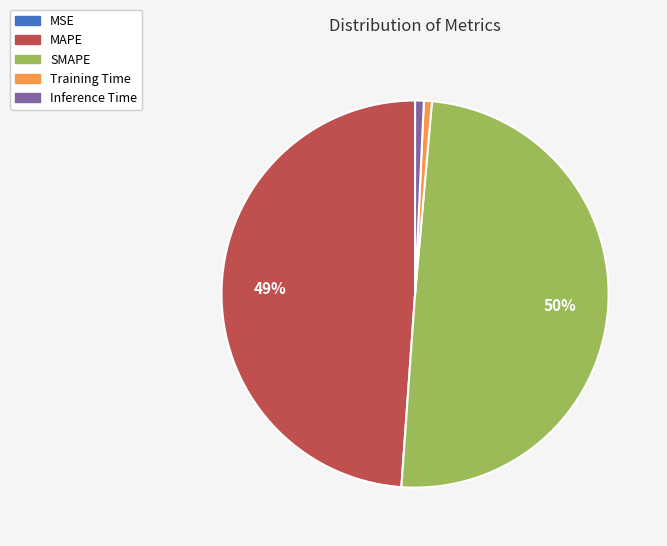

What is the largest slice in the pie chart?

SMAPE